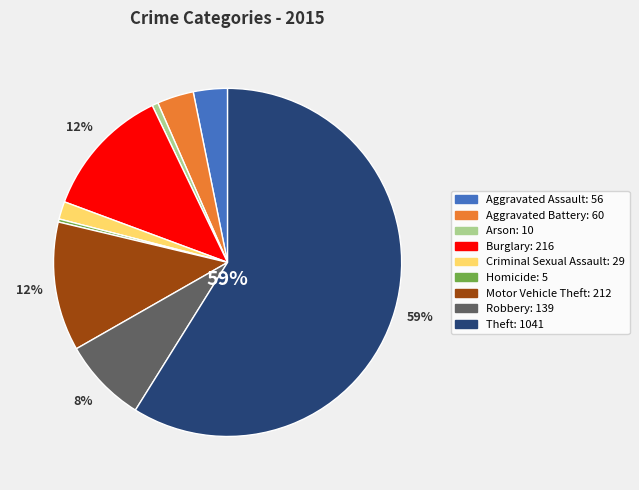

To the nearest percent, what is the average slice percentage?

11%